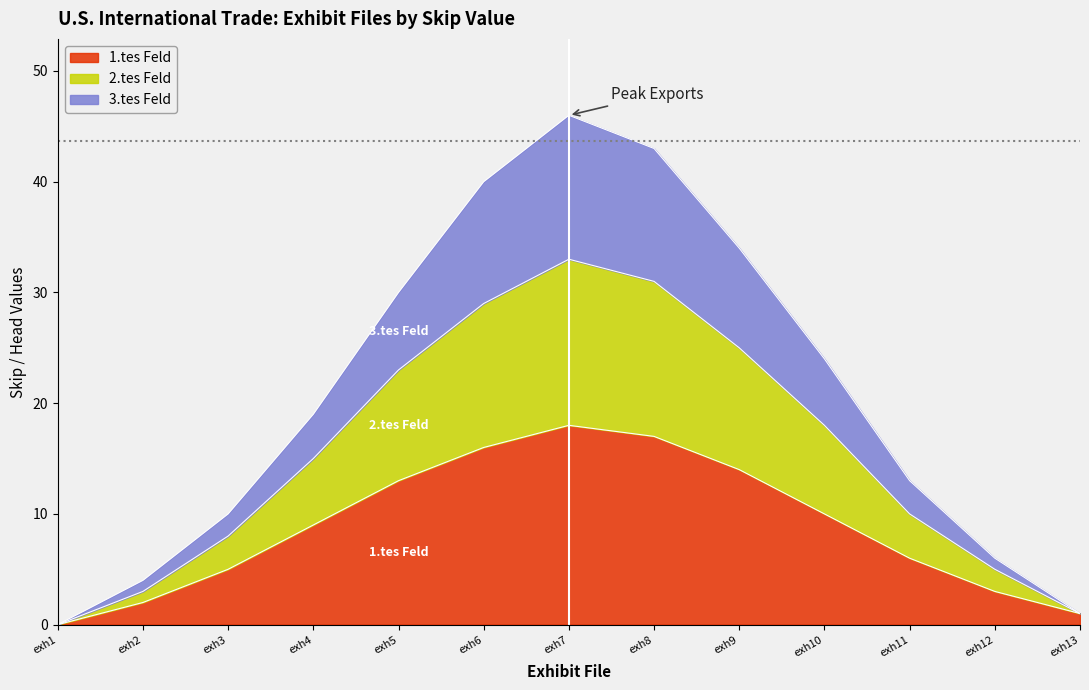

True or false: 2.tes Feld has a value of 25 at exh4.

False